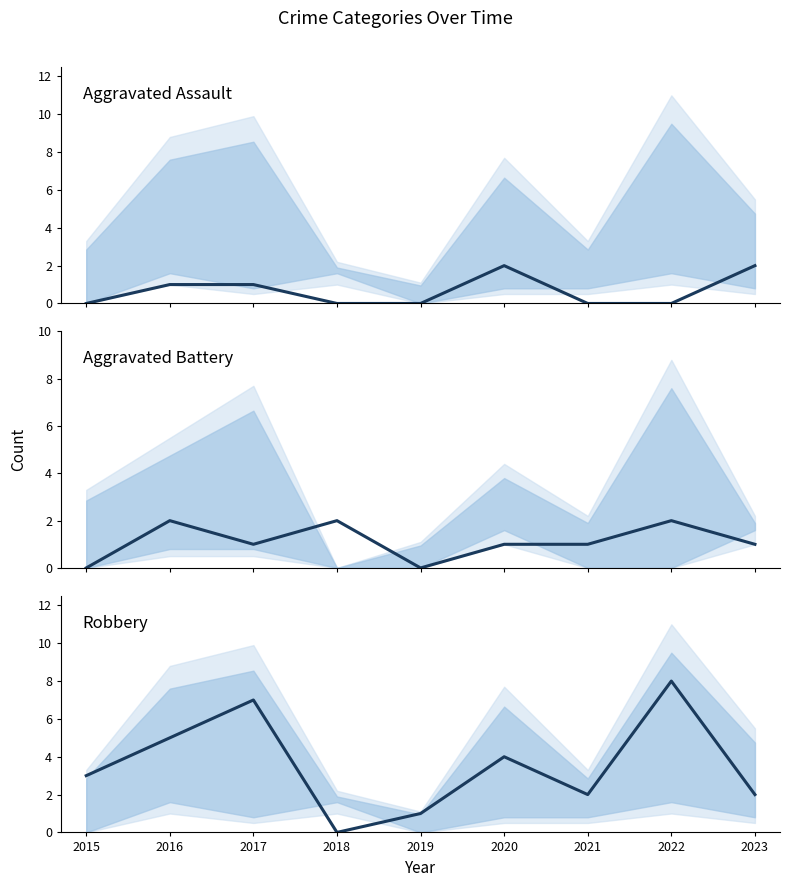

What value does the Aggravated Assault series have at 2020?

2